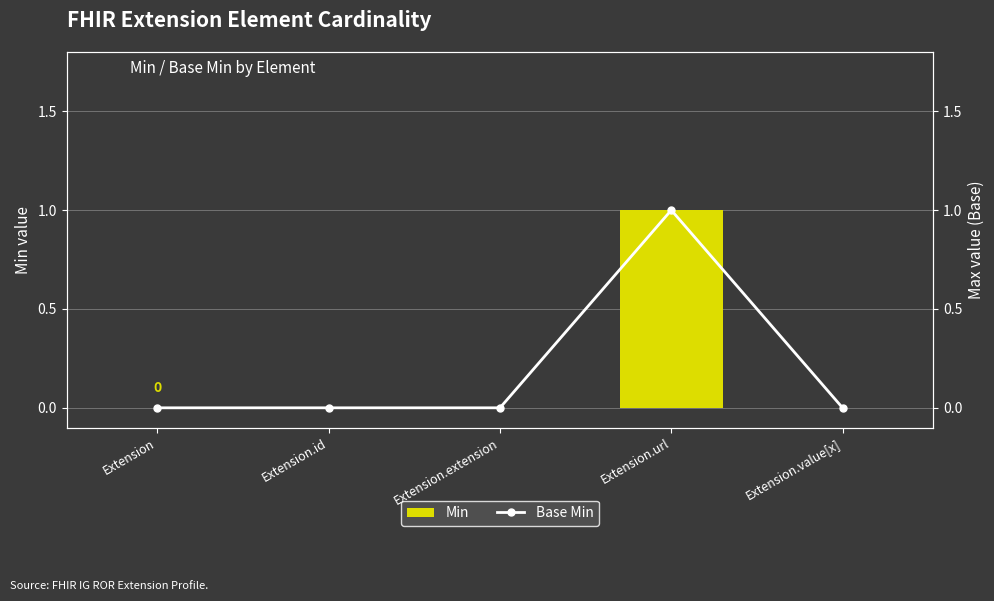

Which category has the lowest value in the Base Min series?

Extension